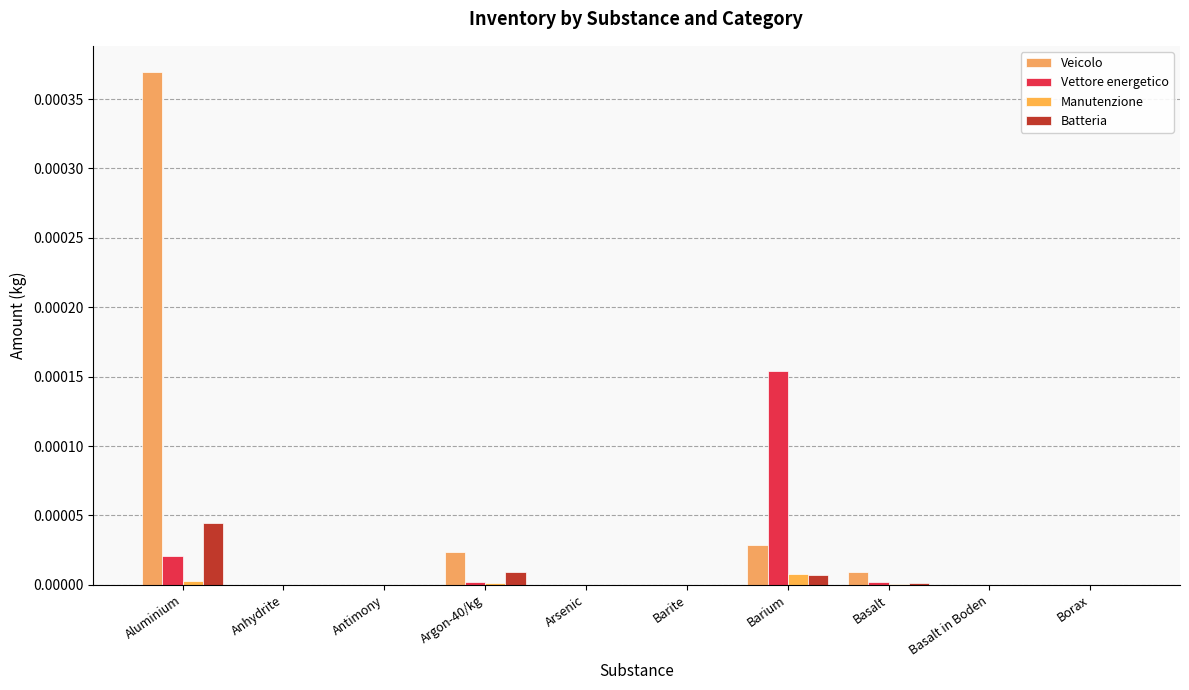

At how many categories does at least one series exceed 0?

10